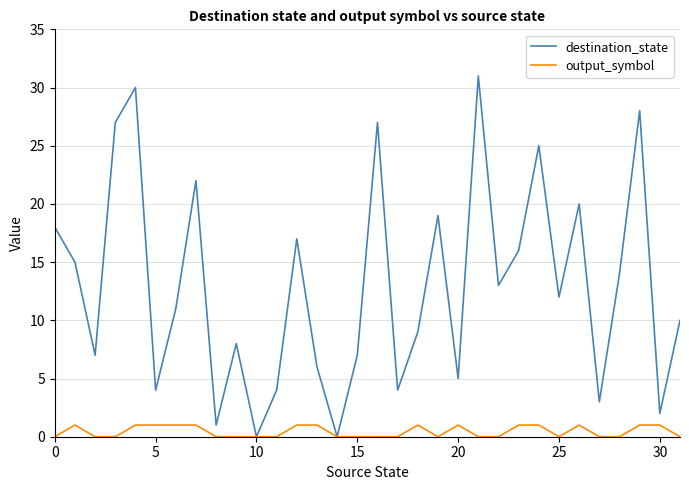

What is the difference between the maximum and second lowest values in the output_symbol series?

1